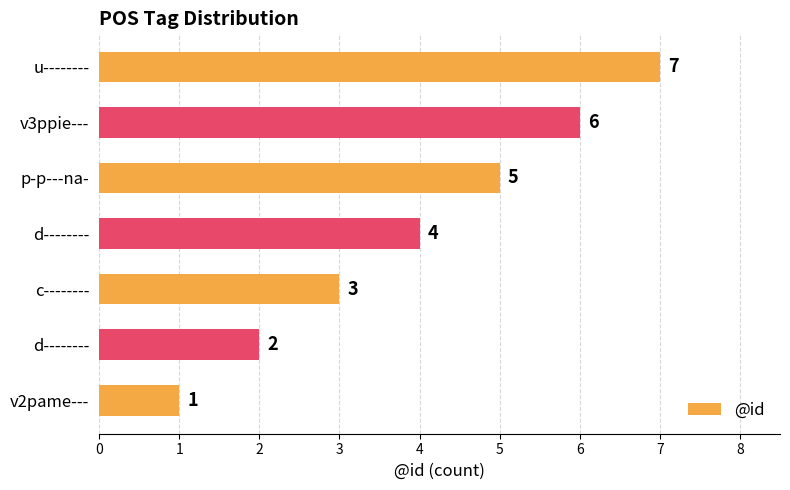

How many bars are there in total?

7